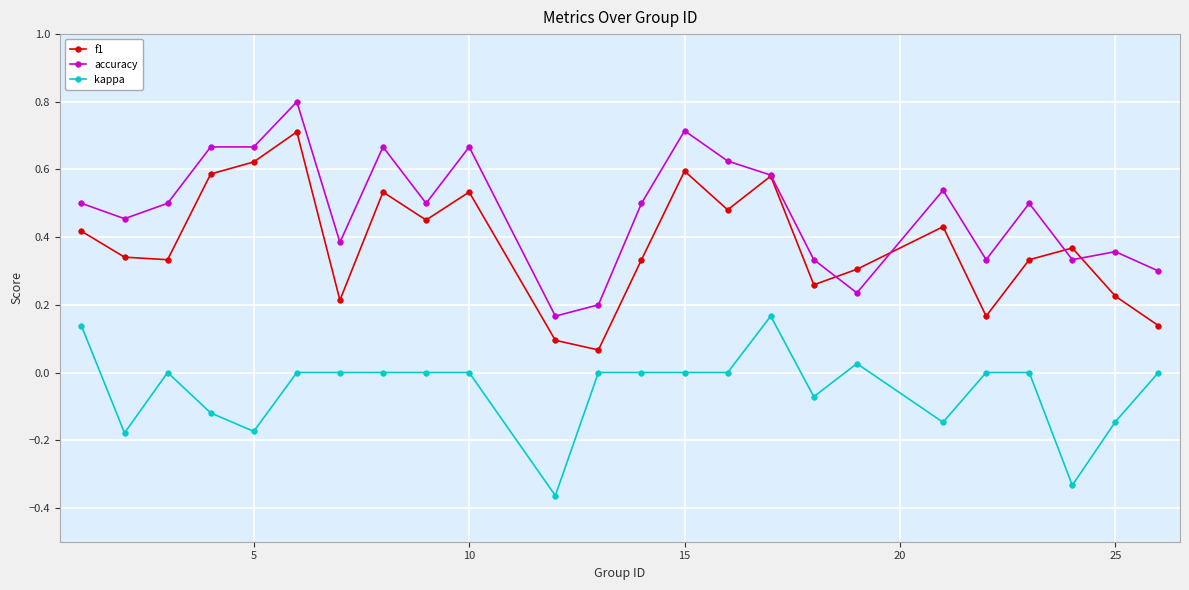

True or false: kappa has more than 2 interior local peaks.

True